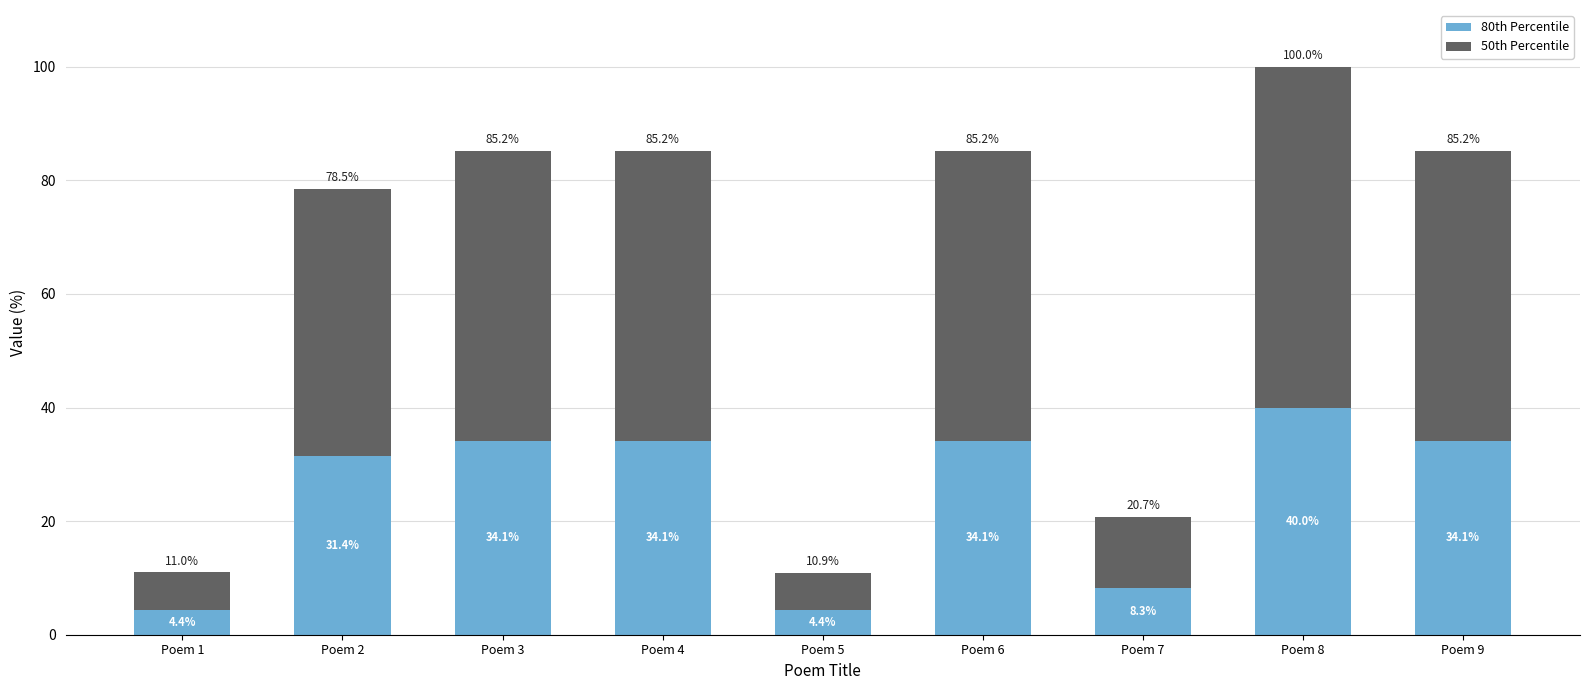

The 80th Percentile series shows 8.3 at Poem 7. True or false?

True